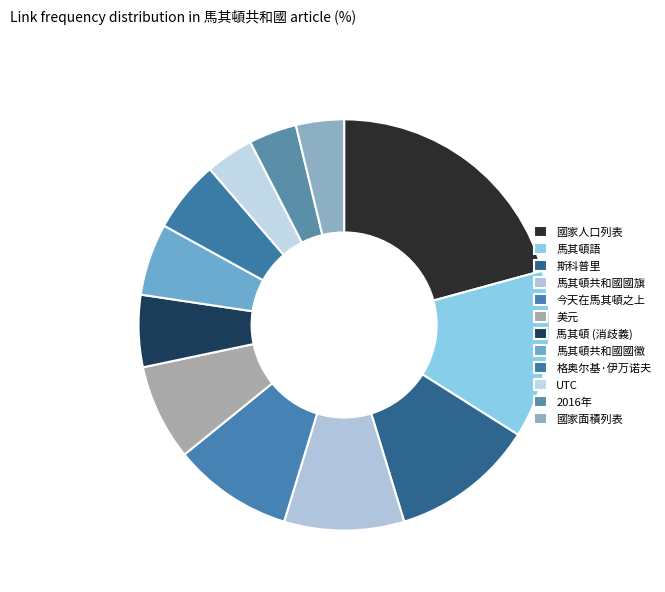

Is 斯科普里 the majority of the pie?

No